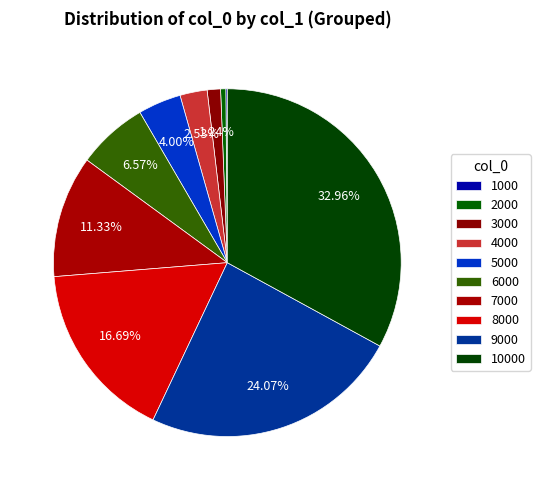

How much of the chart is everything except 8000?

83.3%